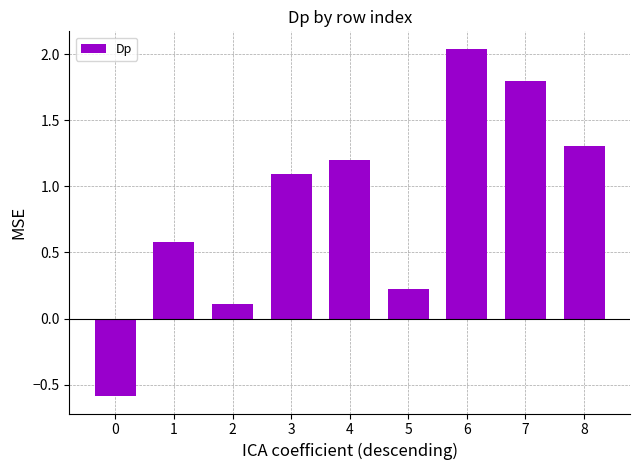

Is it true that the value at 4 is 1.2?

True